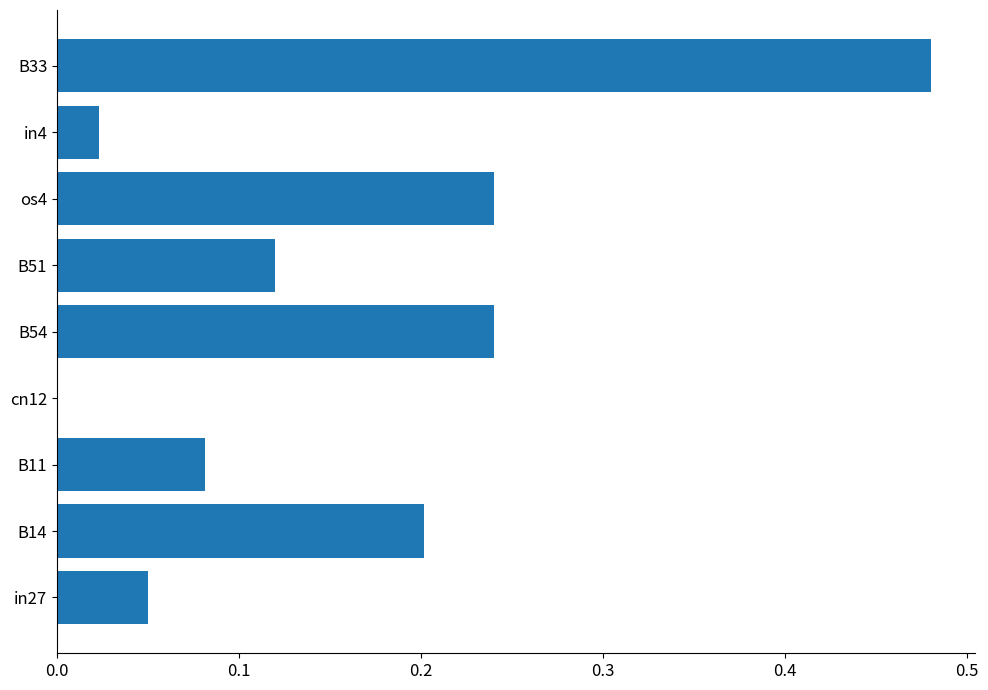

Which category has the highest value across all series?

B33